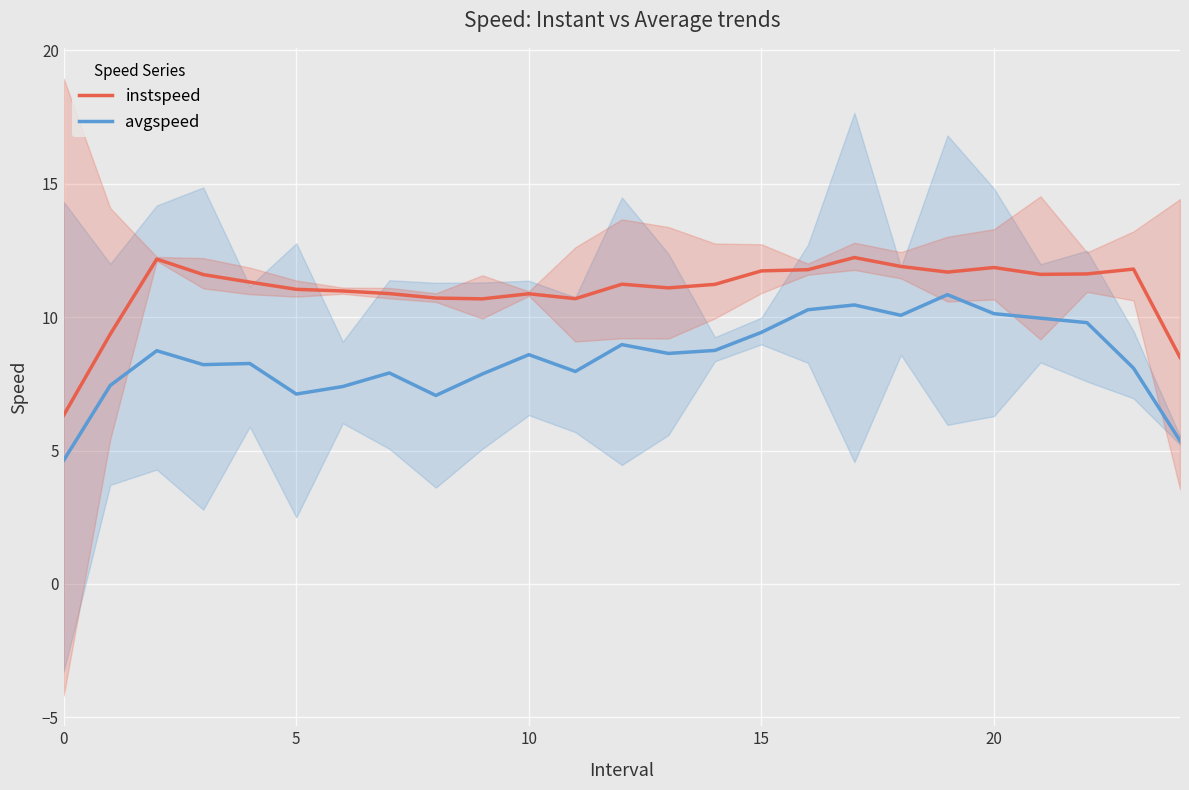

True or false: avgspeed and instspeed intersect in this chart.

False